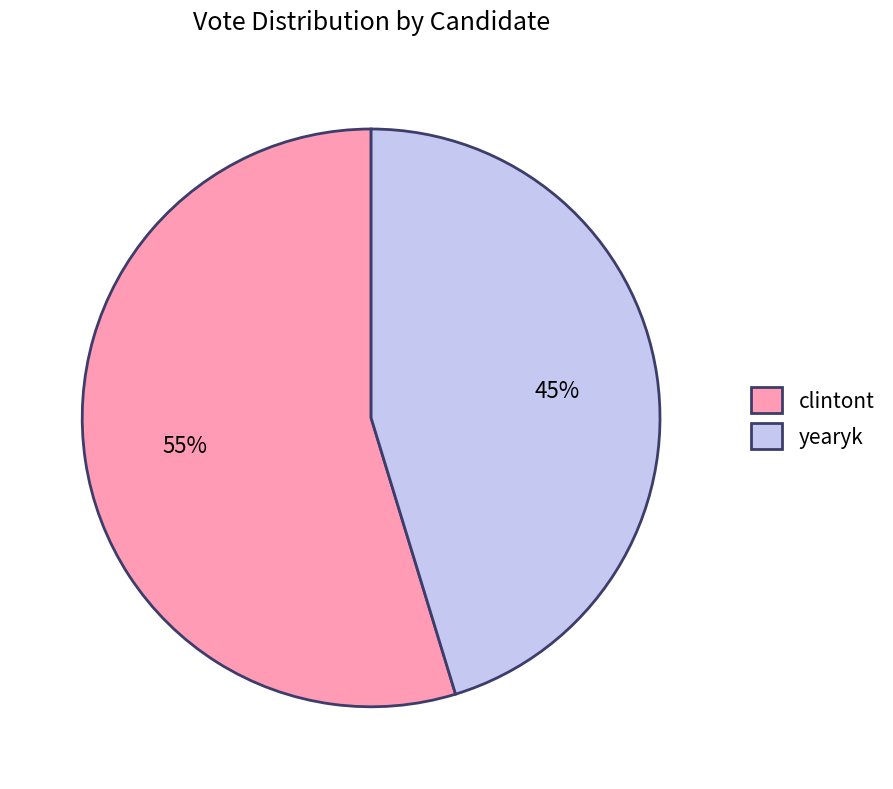

Which slice is the largest?

clintont